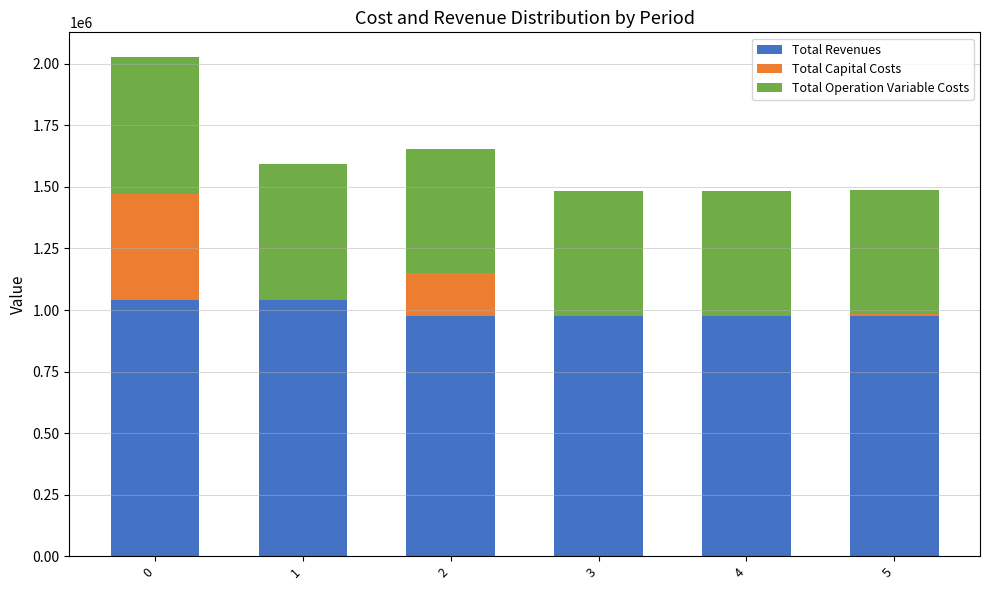

What is the total value across all series at 2?

1655560.2